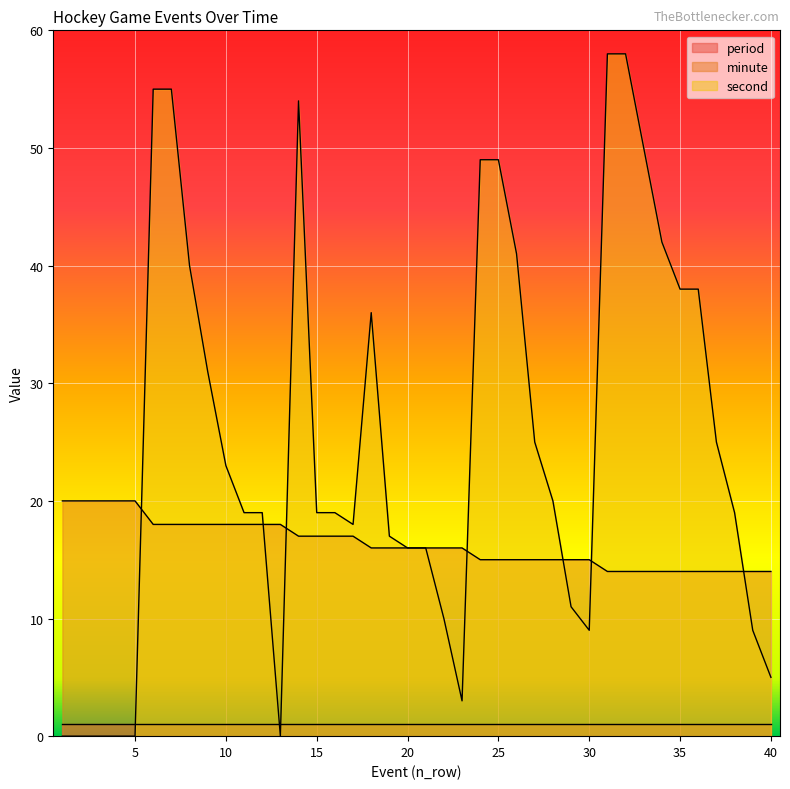

How many lines are shown in the chart?

3